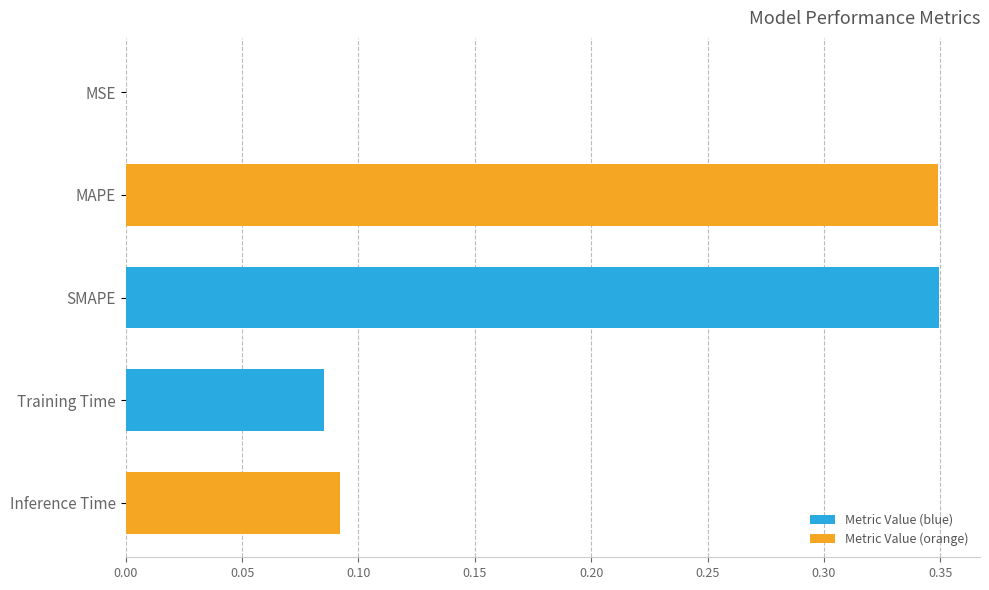

The chart shows a value of 0.0 at MSE. True or false?

True